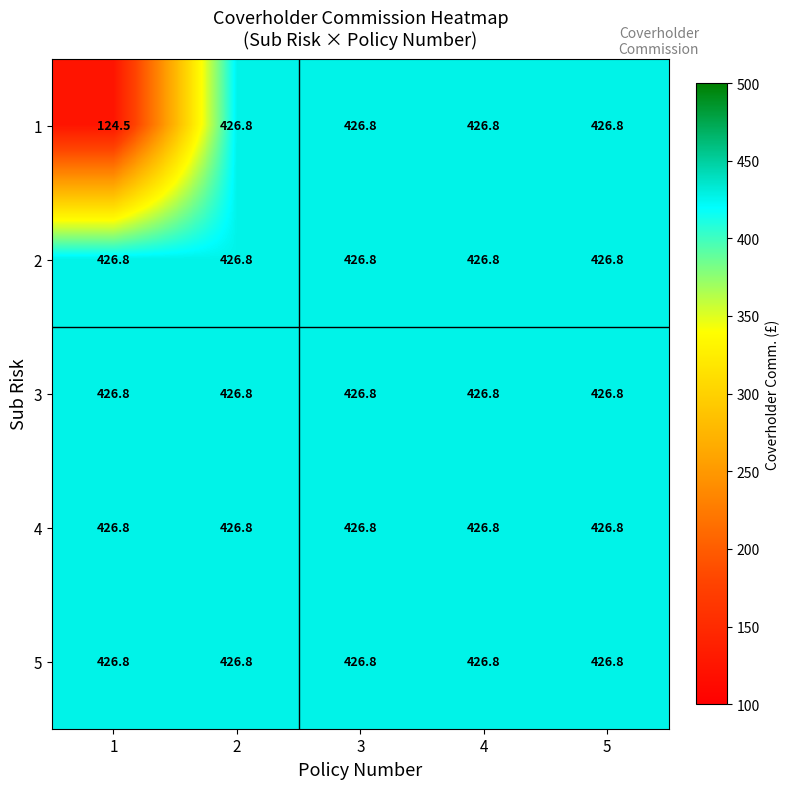

What is the greatest value displayed?

426.8